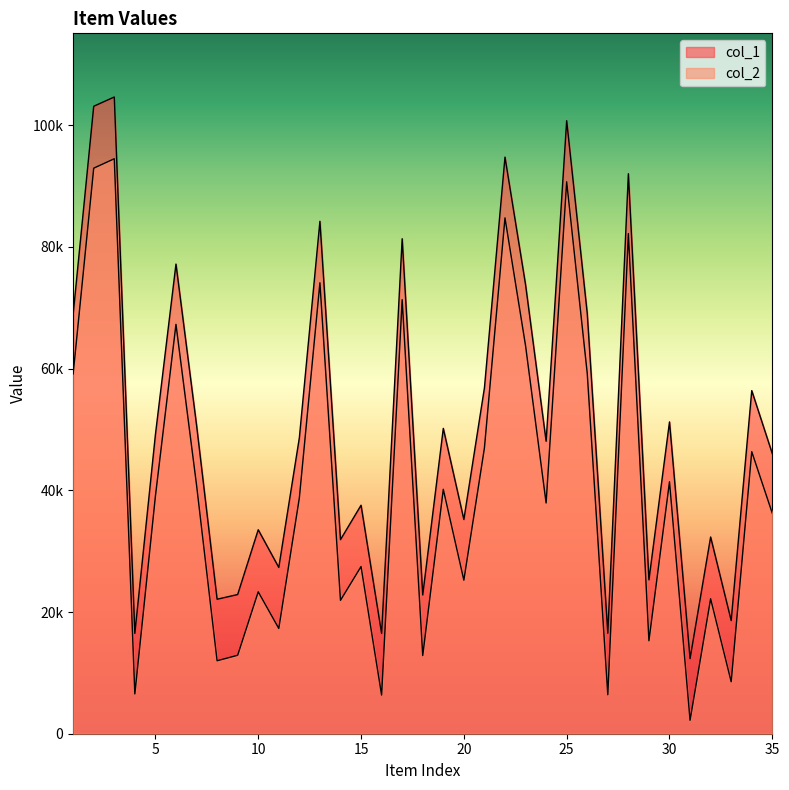

True or false: col_2 has a value of 478 at 31.

False